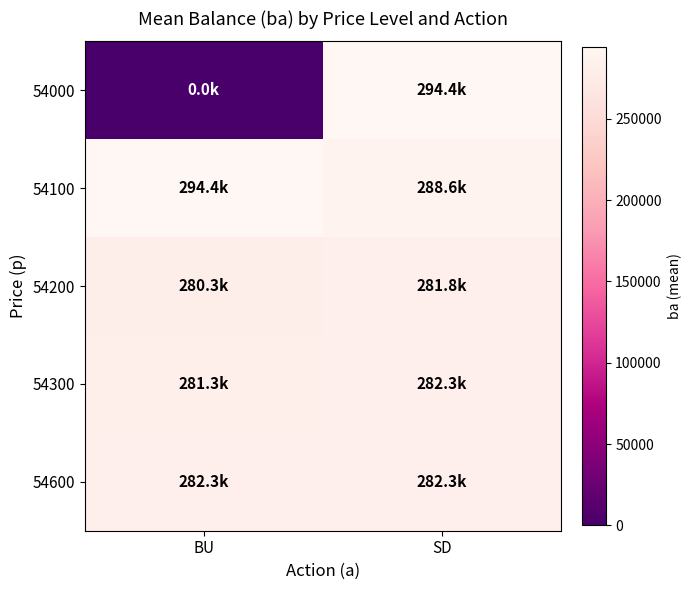

Which series has the largest total across all categories?

54100